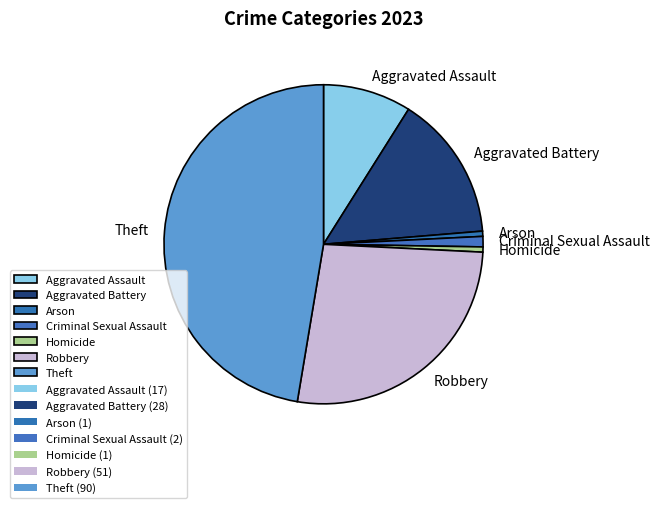

Is the sum of Aggravated Battery and Arson greater than half?

No